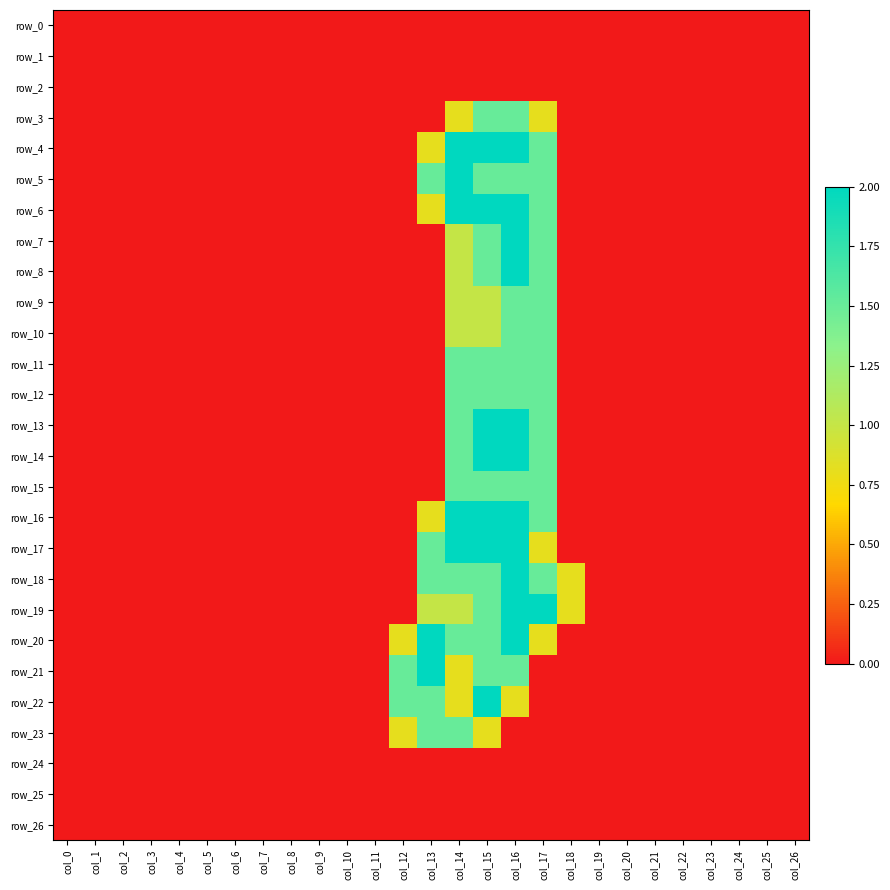

How many values in row_12 are above zero?

4